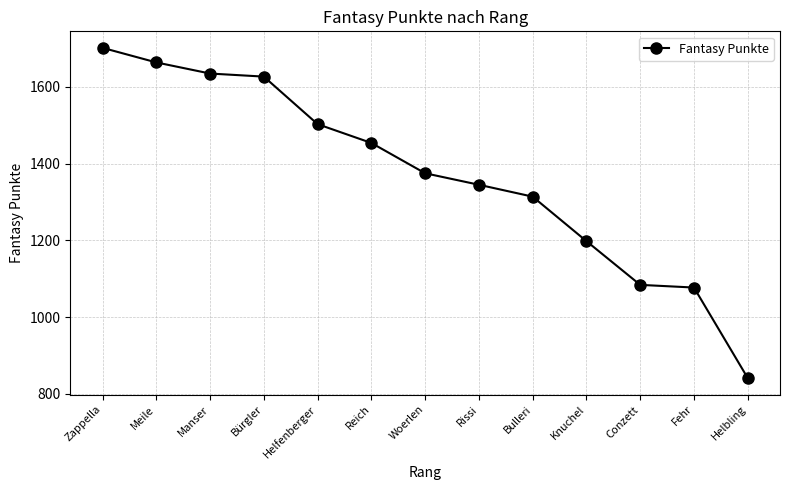

What is the difference between the values at Woerlen and Helbling?

534